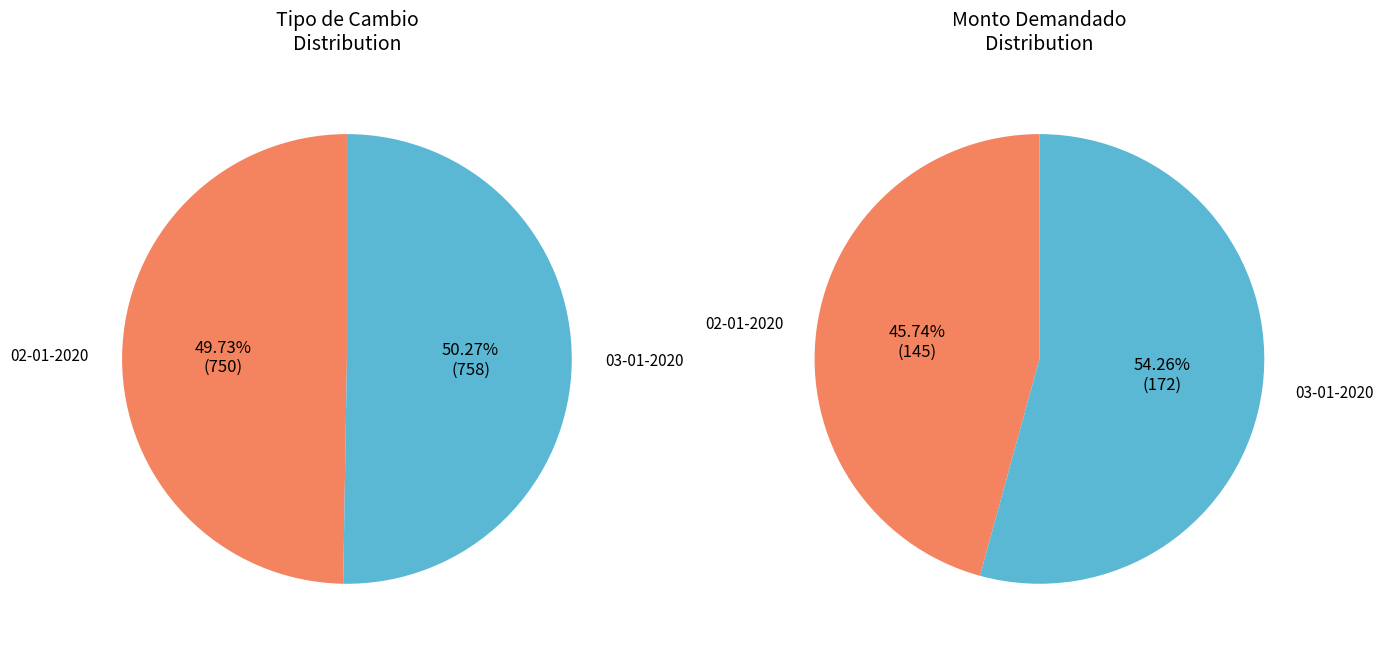

Does 02-01-2020 represent more than half of the total?

No